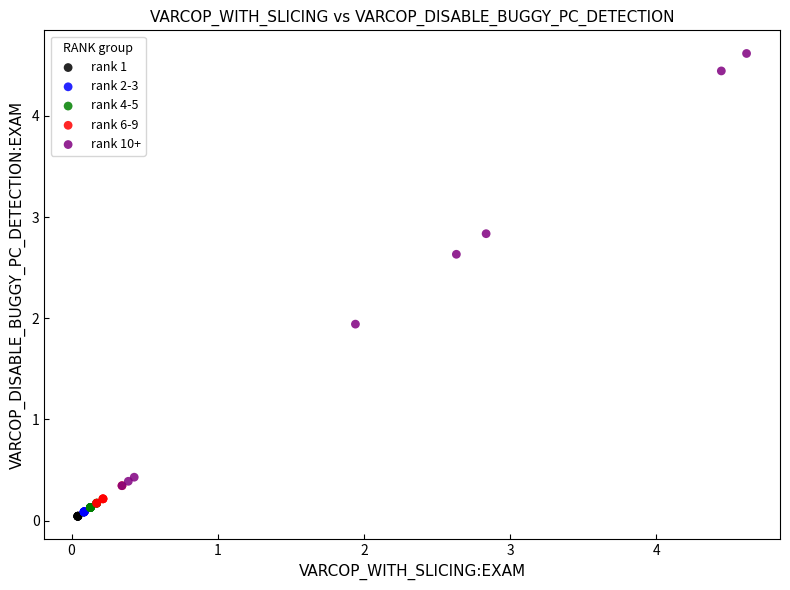

Which series reaches the maximum Y coordinate?

rank 10+